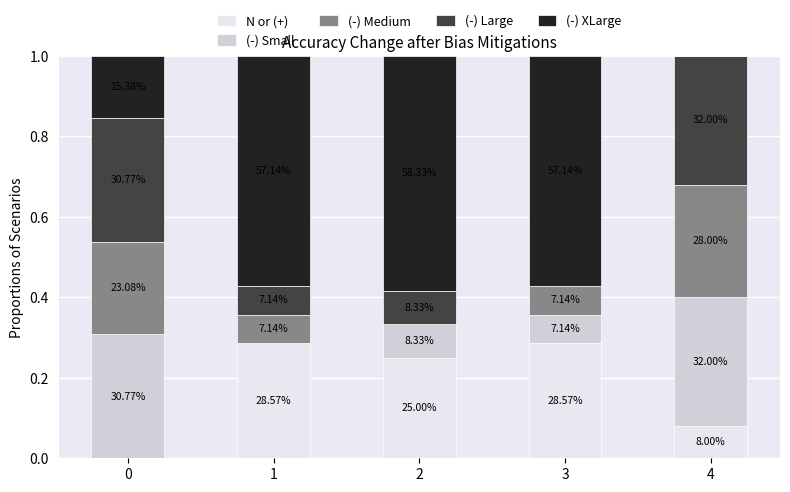

The (-) Medium series shows 0.4 at 4. True or false?

False